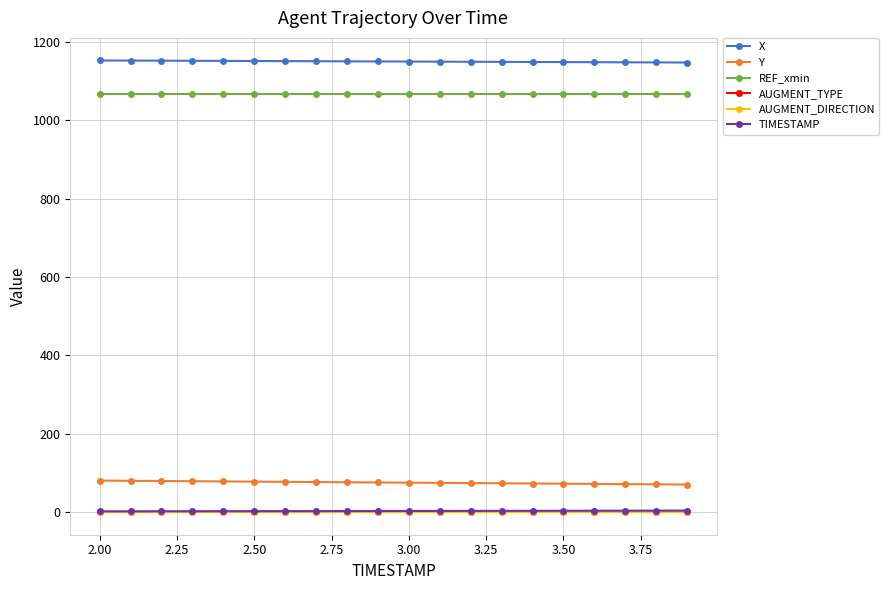

What is the lowest value of the X series?

1146.9